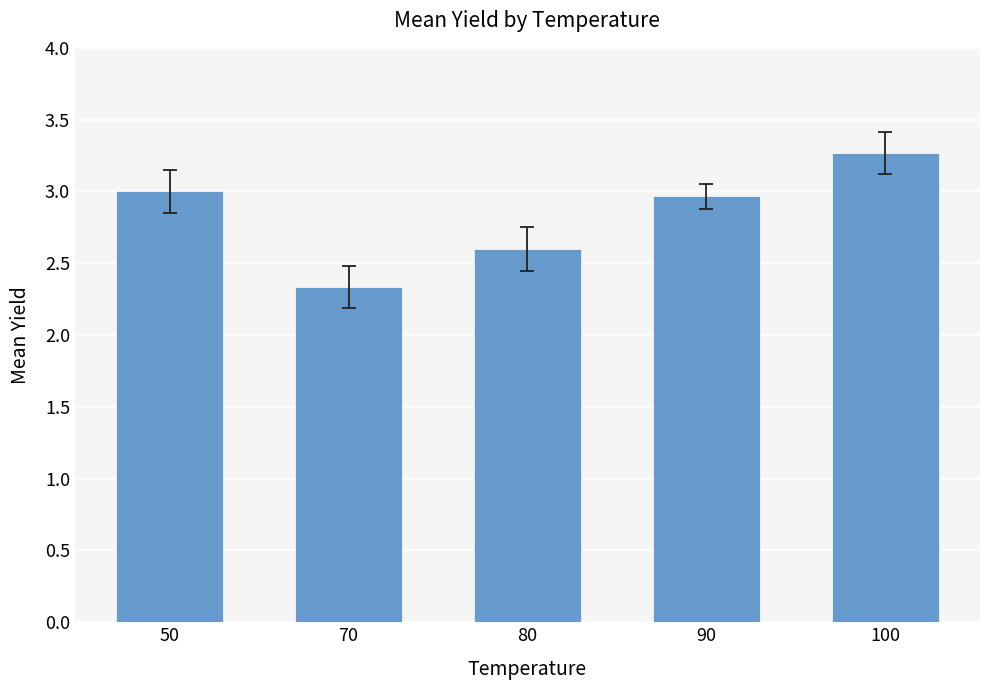

List the labels in order of value, largest first.

100, 50, 90, 80, 70